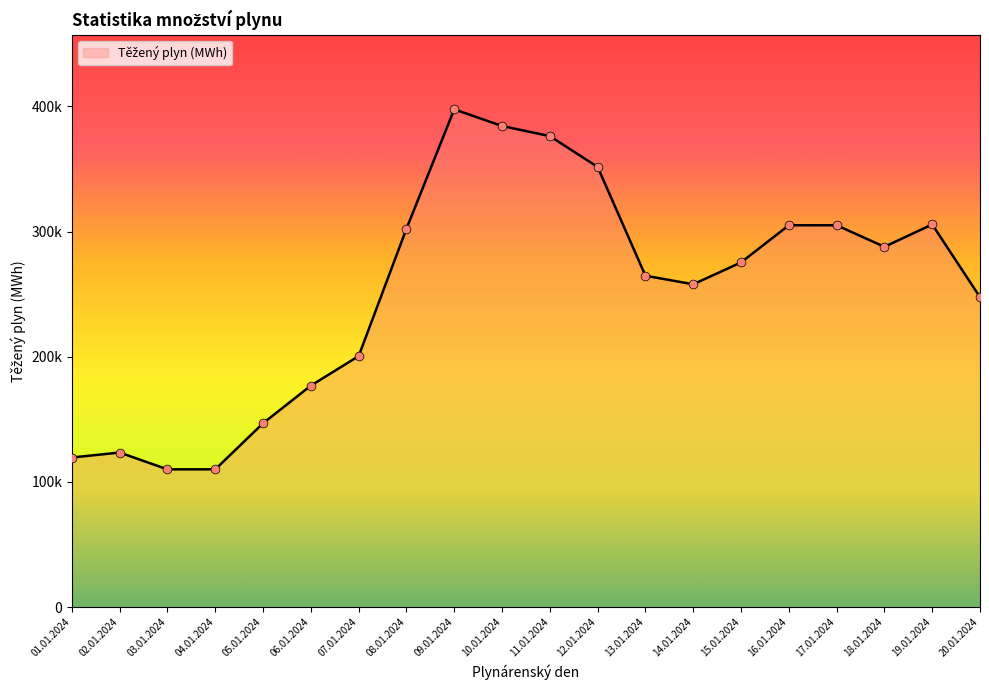

What is the ratio of the value at 16.01.2024 to the value at 19.01.2024?

1.0